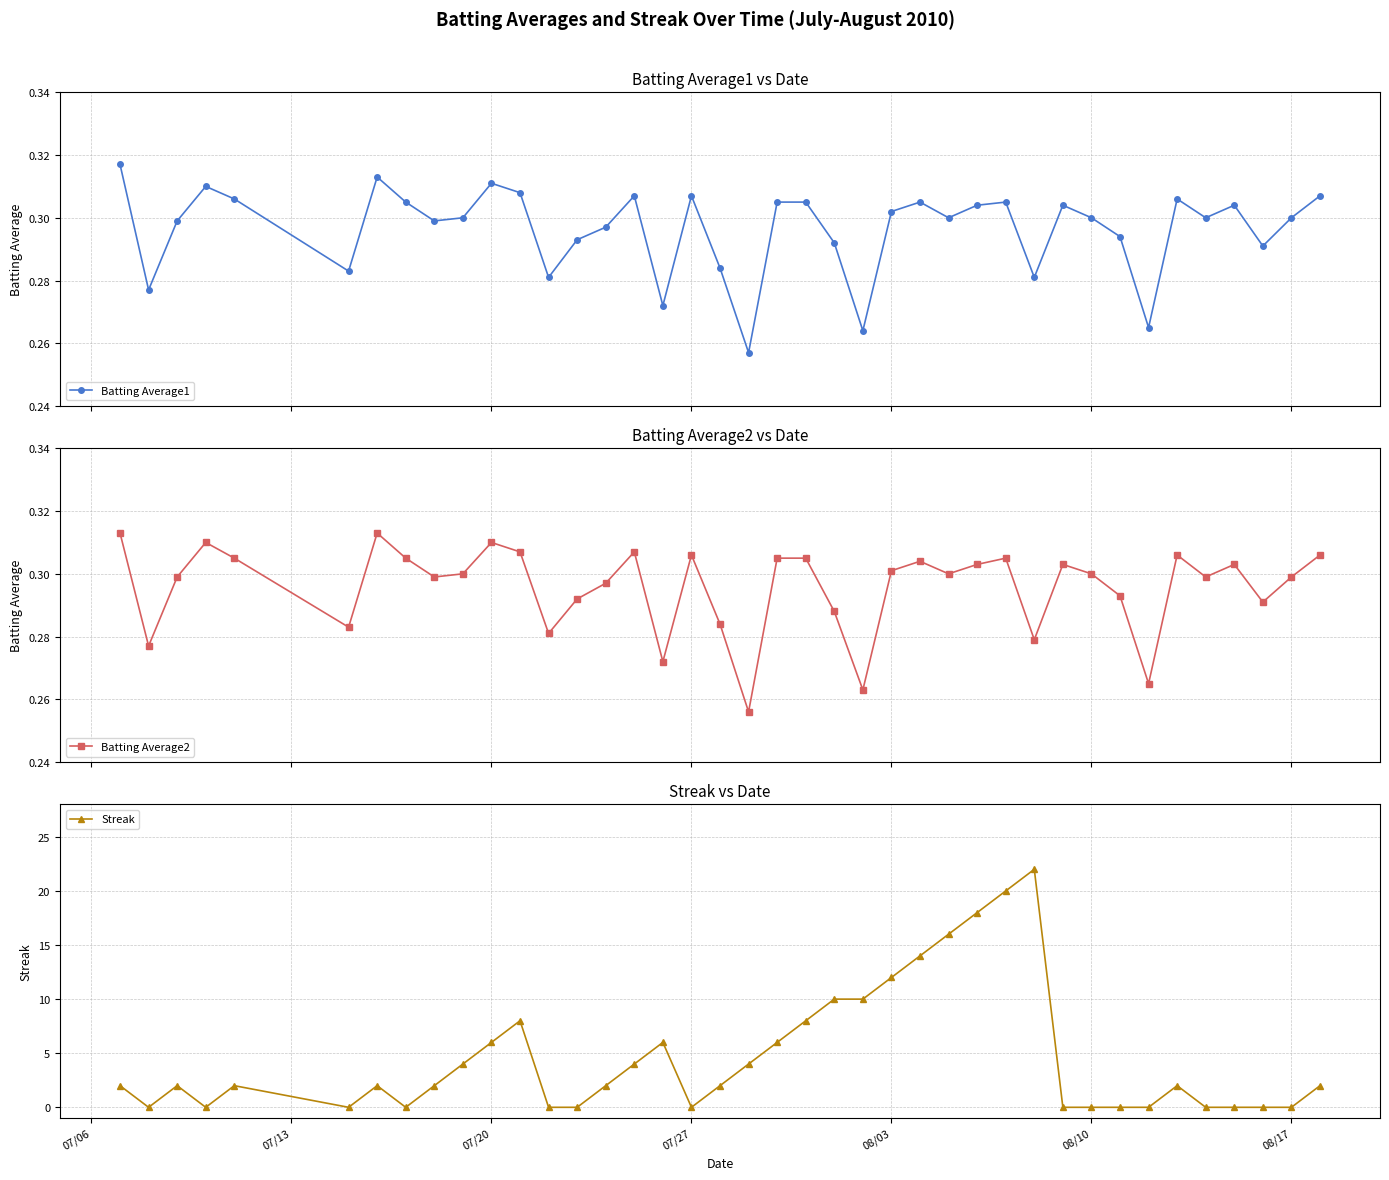

How many interior local valleys does the Batting Average2 series have?

12